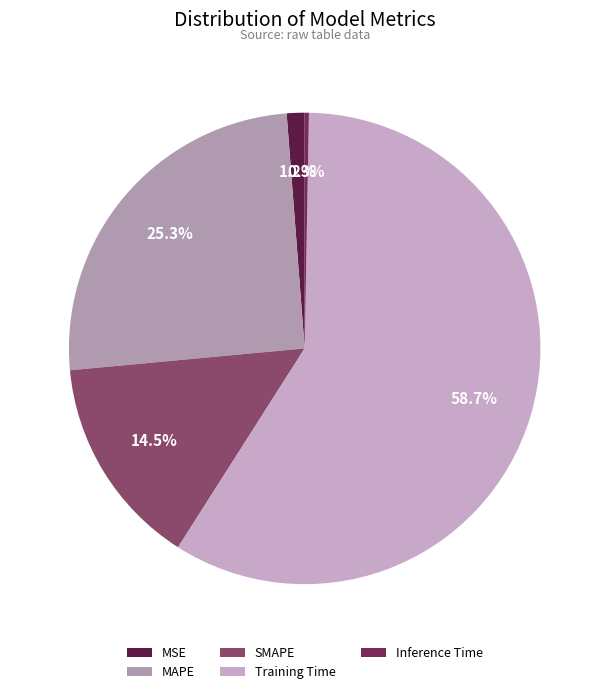

Count the number of slices in the pie.

5